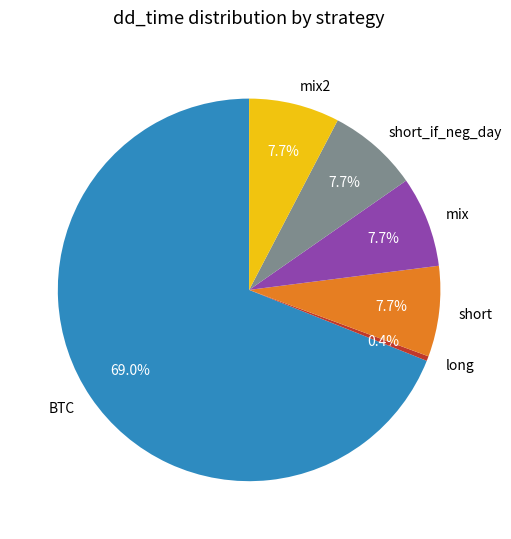

To the nearest percent, what portion does mix2 represent?

8%